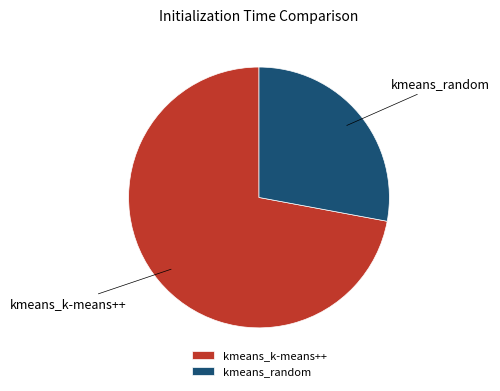

How many segments does this pie chart have?

2